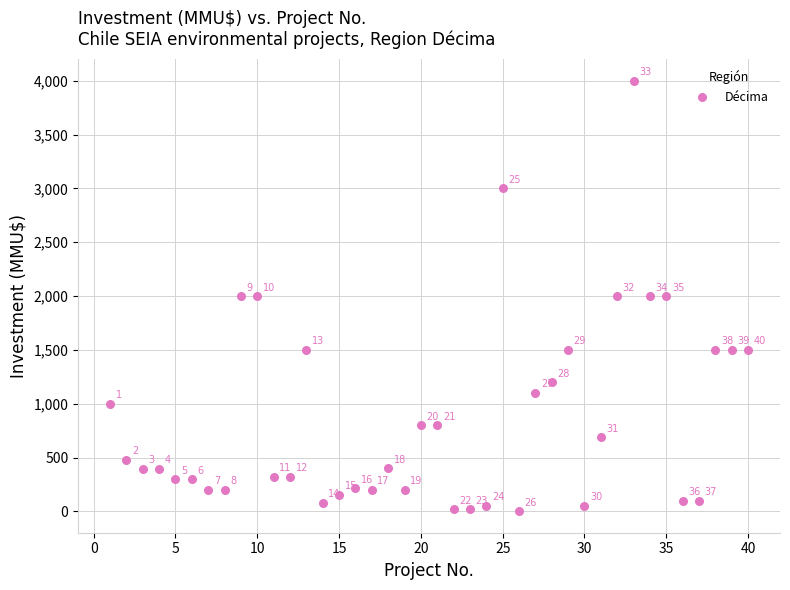

What Y value in the scatter plot is closest to 2001?

2000